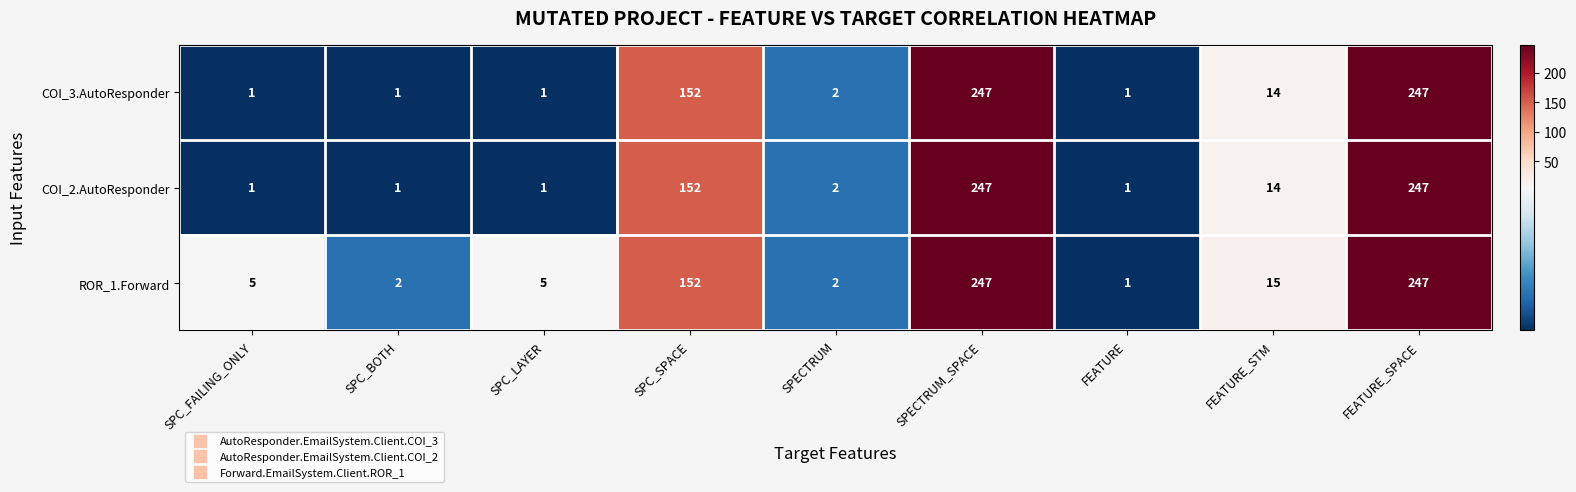

At how many categories does at least one series exceed 203?

2